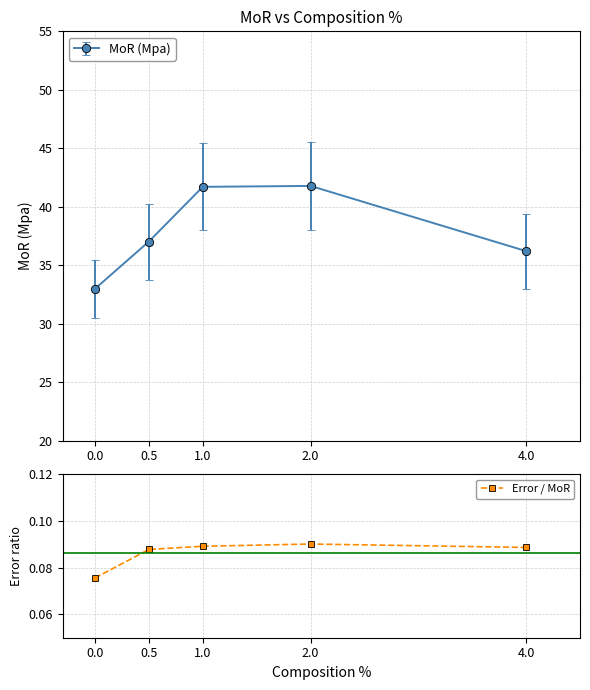

The chart shows a value of 0.0 at 0.5. True or false?

False